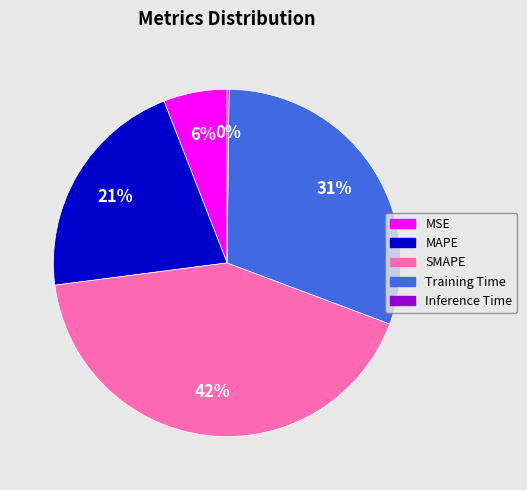

True or false: Training Time accounts for 31% of the total.

True